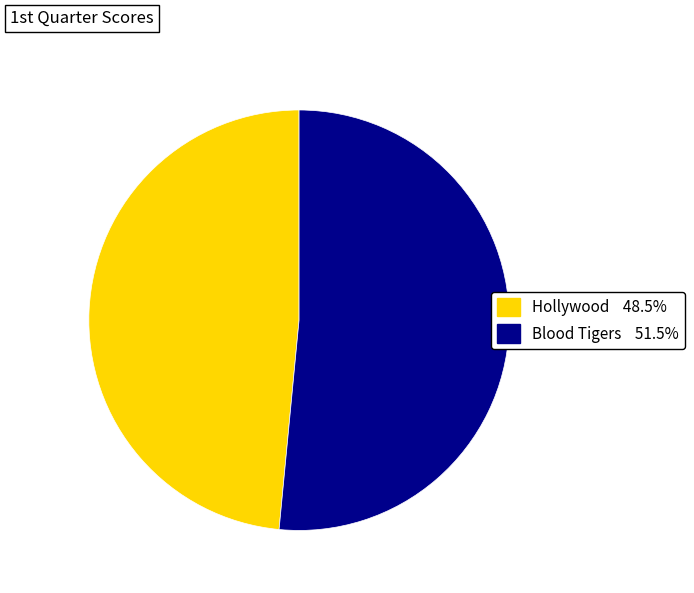

Does Hollywood account for over 50% of the chart?

No